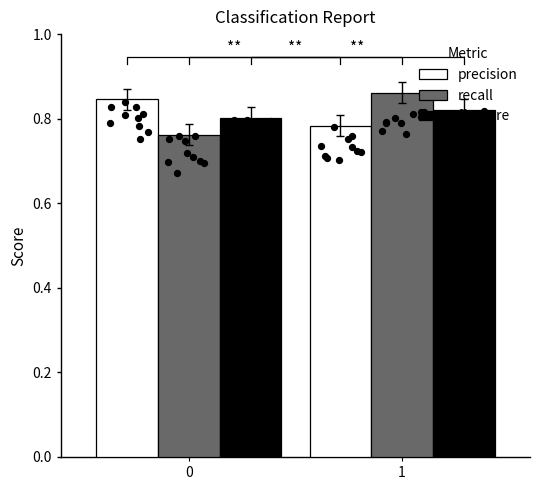

At how many categories does at least one series exceed 0?

2